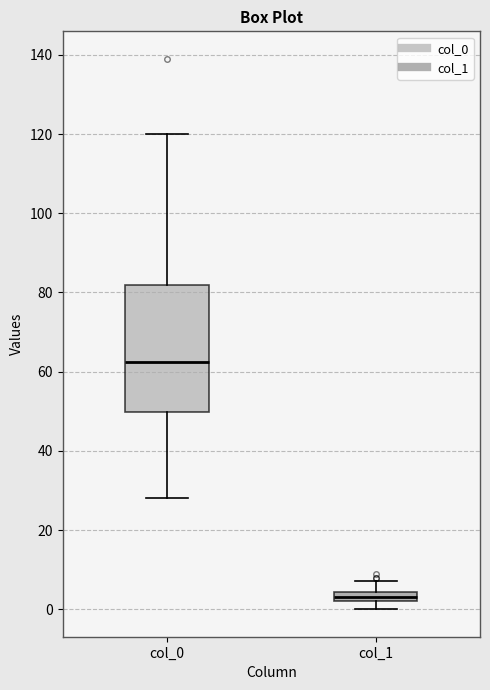

Which box has the lowest median line?

col_1